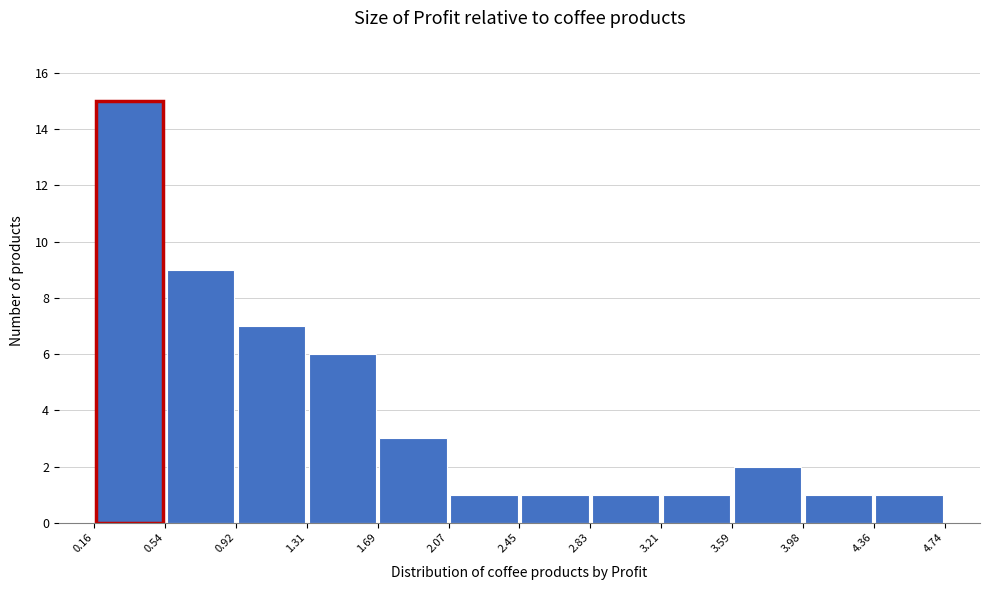

How tall is the bar that spans 0.16 to 0.54 on the x-axis? The values are not printed on the chart, so give them approximately, as read against the axis.

15